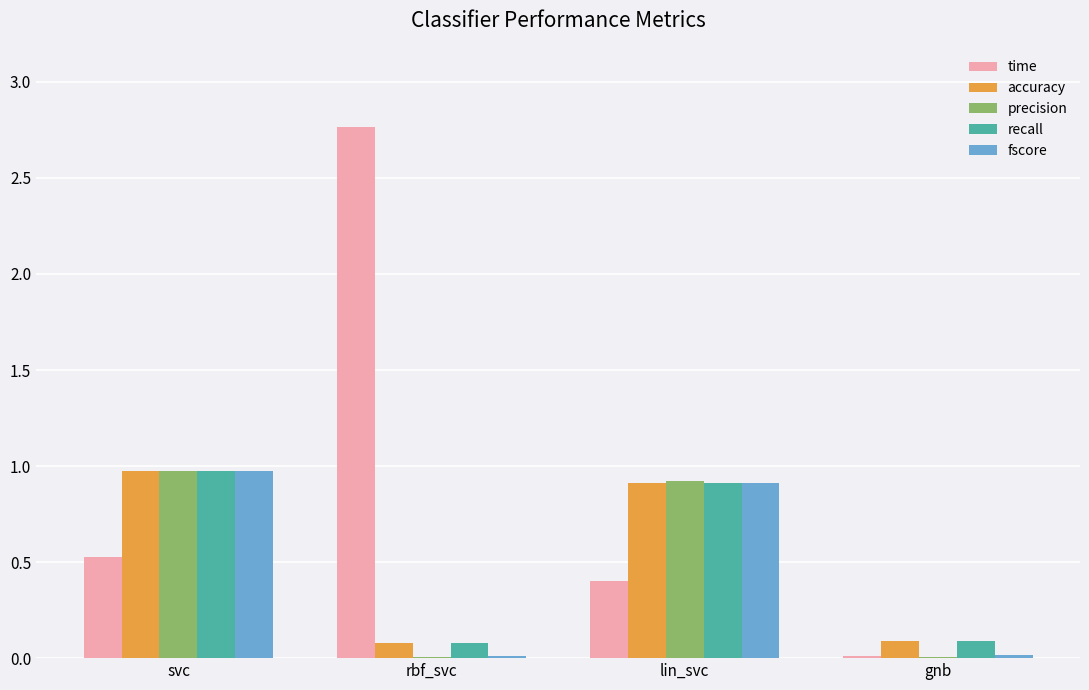

What are all the series names shown in the legend?

time, accuracy, precision, recall, fscore